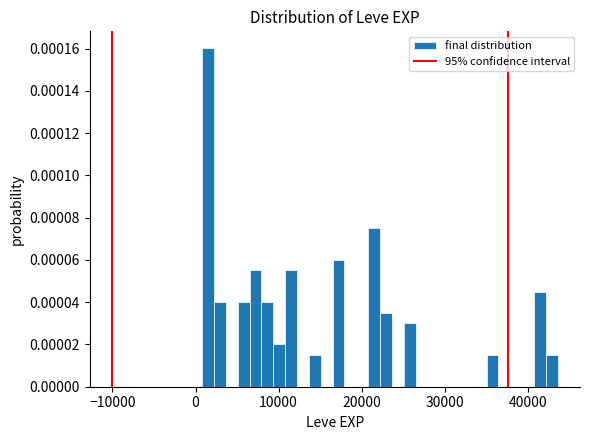

Around what value on the x-axis is the tallest bar? Give the approximate position of its centre, as read against the axis.

2000